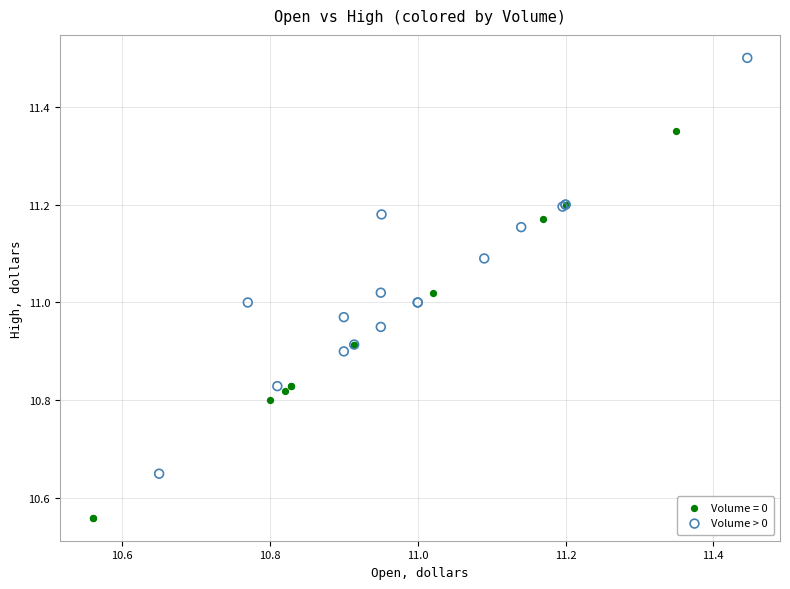

Which series has the widest spread of Y values?

Volume > 0